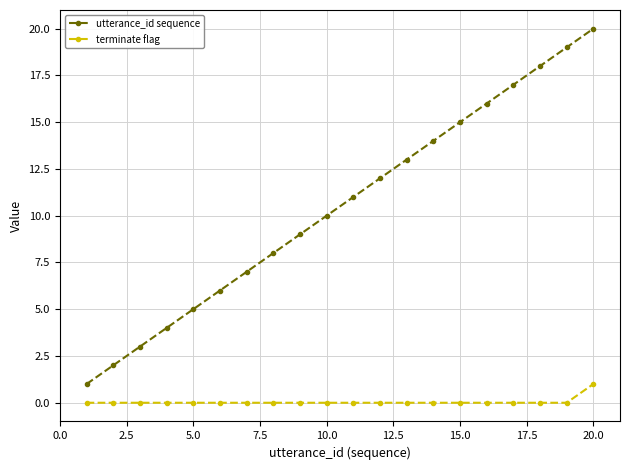

Reading left to right, list all the values displayed in this chart.

utterance_id sequence: 1	2	3	4	5	6	7	8	9	10	11	12	13	14	15	16	17	18	19	20
terminate flag: 0	0	0	0	0	0	0	0	0	0	0	0	0	0	0	0	0	0	0	1